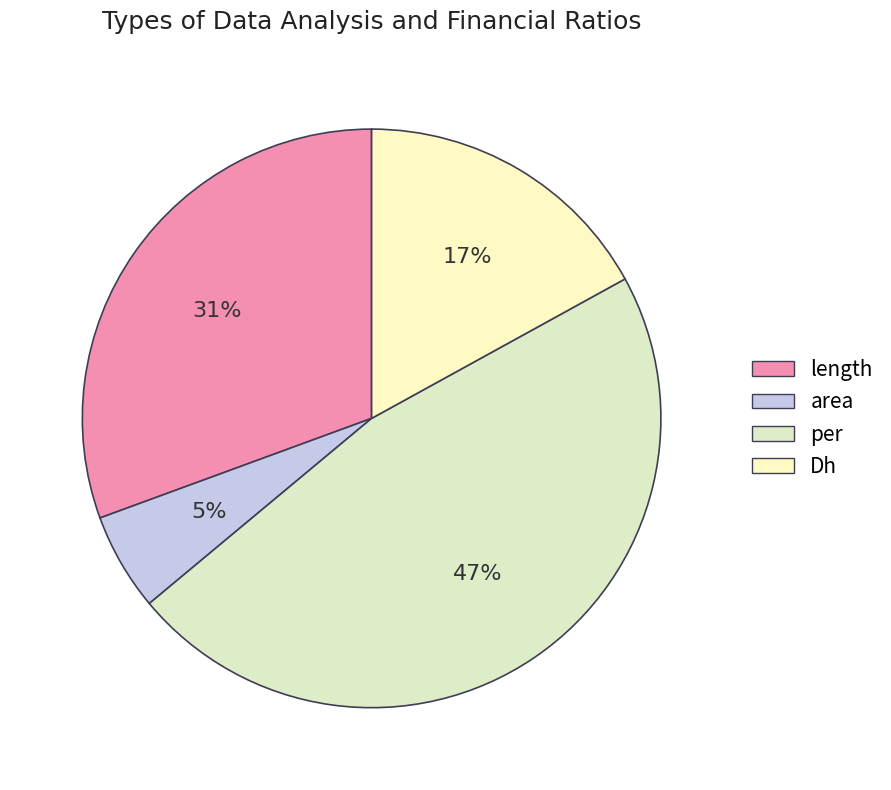

How many slices are in this pie chart?

4